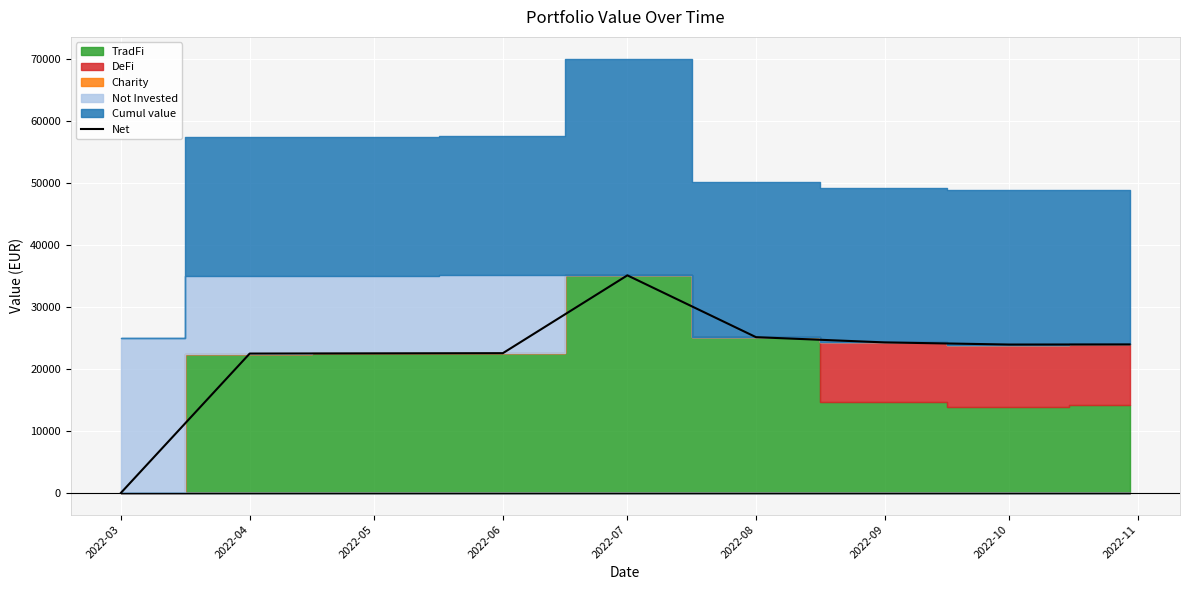

Which category has the lowest value across all series?

2022-03